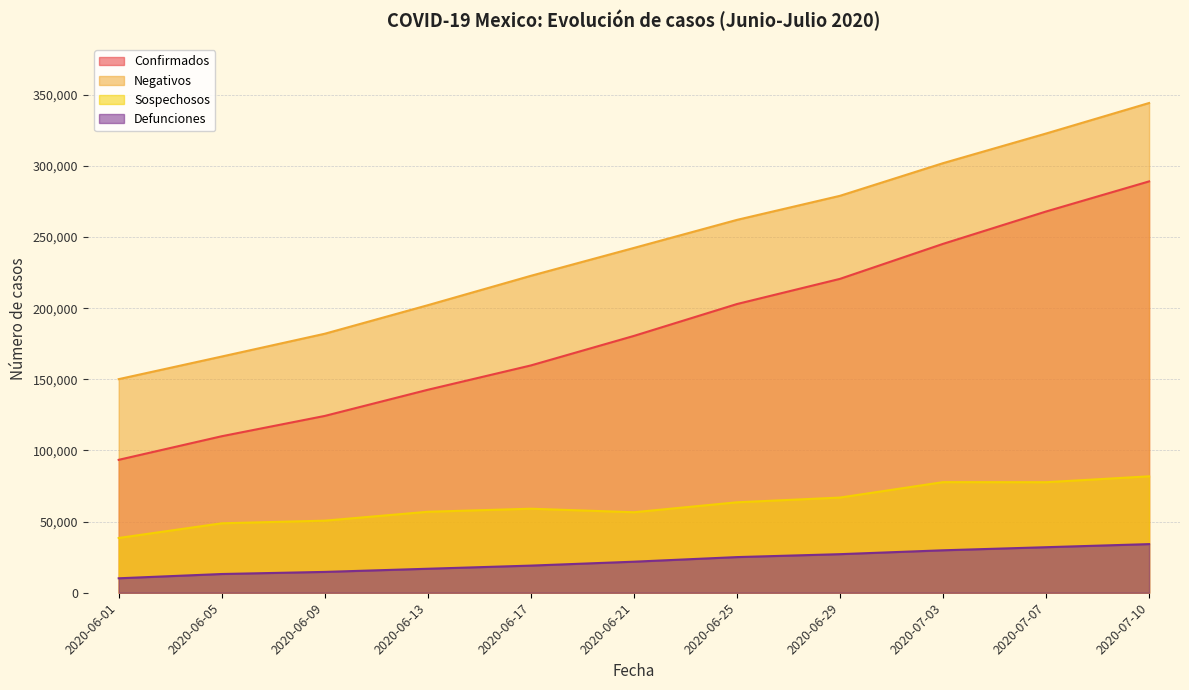

What is the sum of the Defunciones values at 2020-06-17 and 2020-06-21?

40905